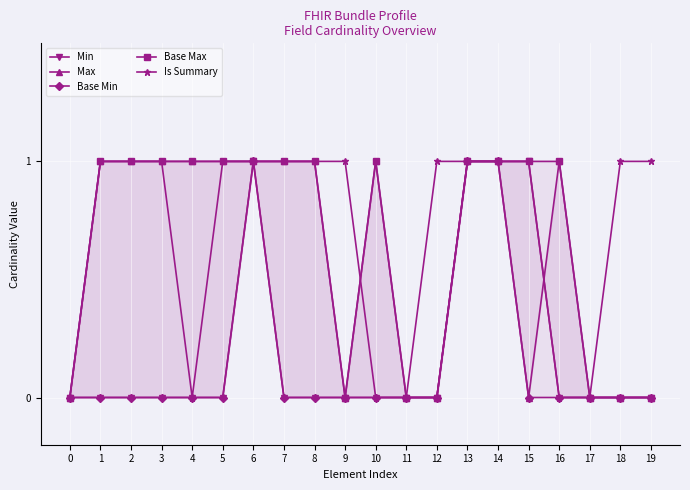

Count the Base Min values in the range 0 to 1.

20